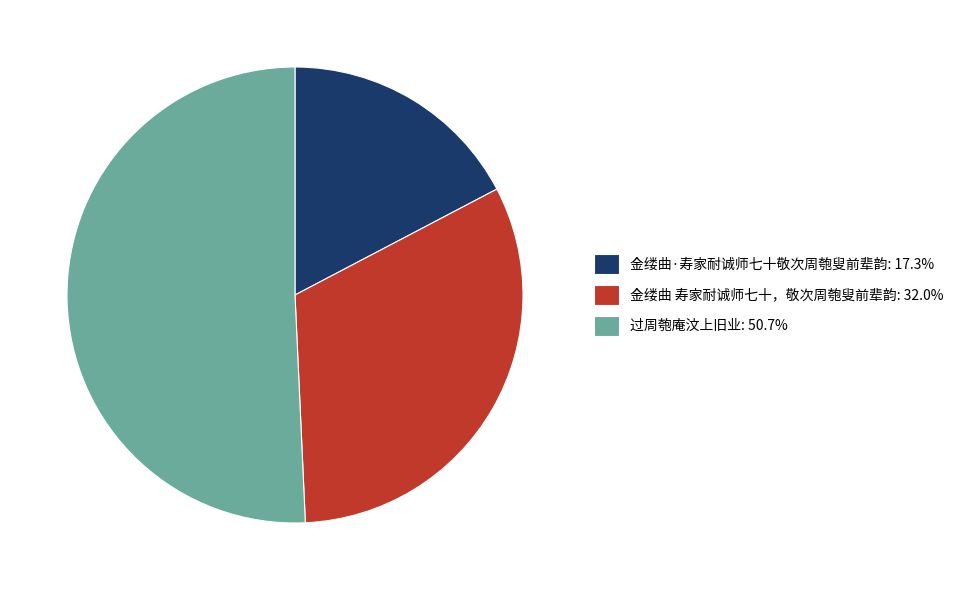

Combined, do 过周匏庵汶上旧业 and 金缕曲 寿家耐诚师七十，敬次周匏叟前辈韵 account for over 50%?

Yes